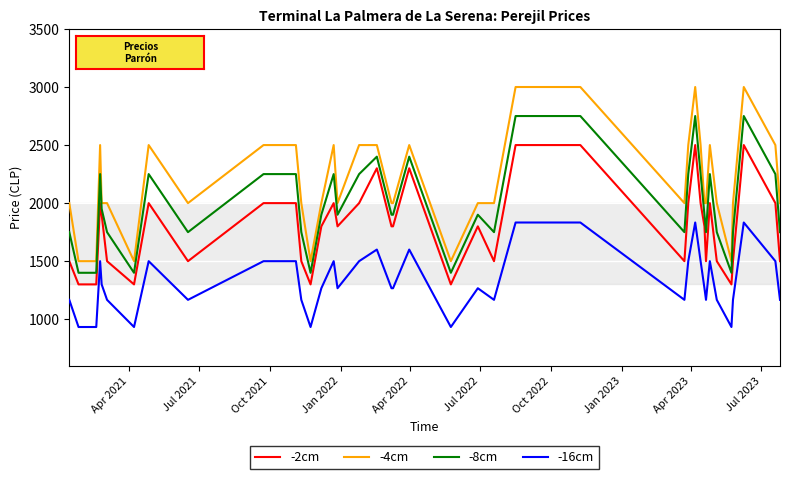

True or false: -2cm and -16cm intersect in this chart.

False